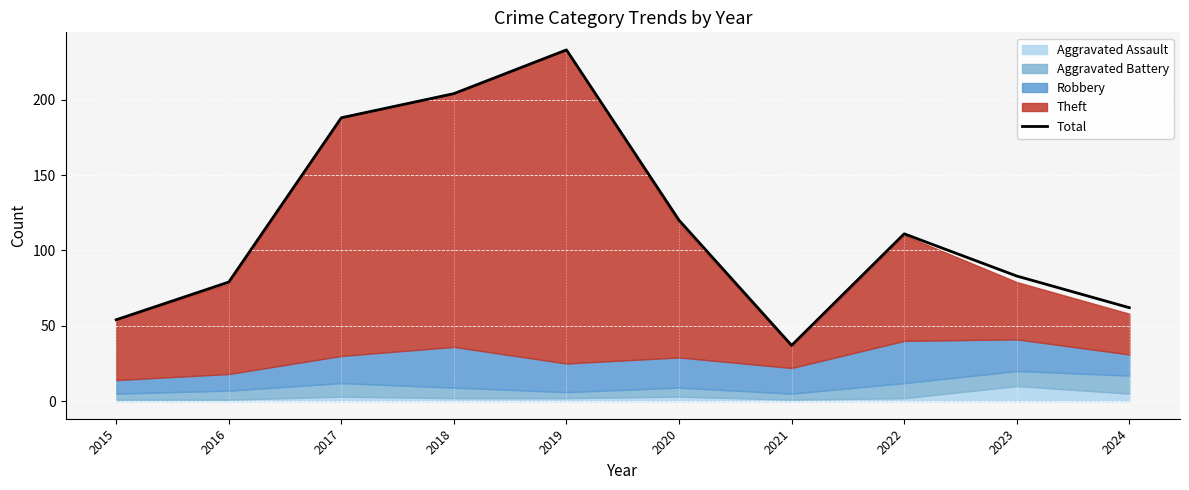

True or false: the data shows 204 at 2018.

True